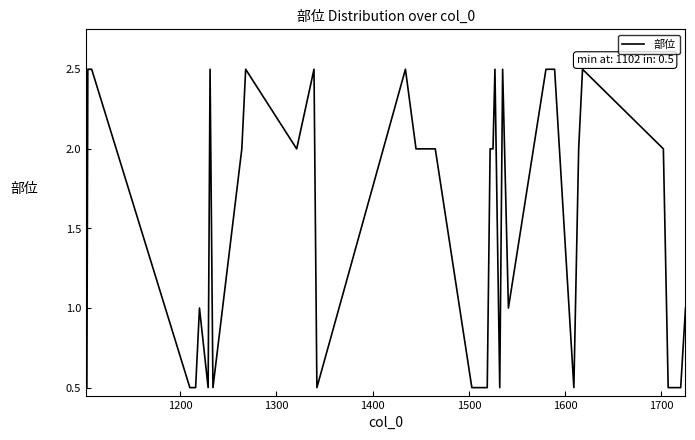

What is the minimum value shown in the chart?

0.5